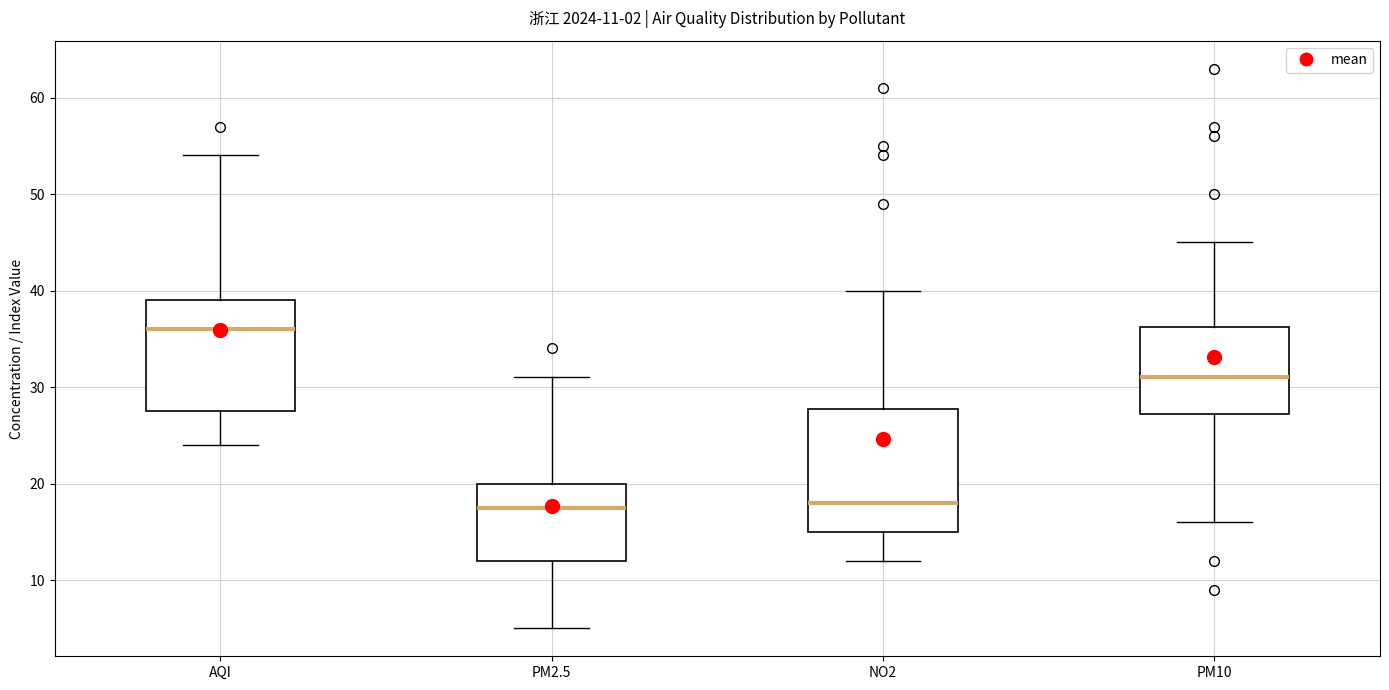

Which box is the tallest, from its lower edge to its upper edge?

NO2